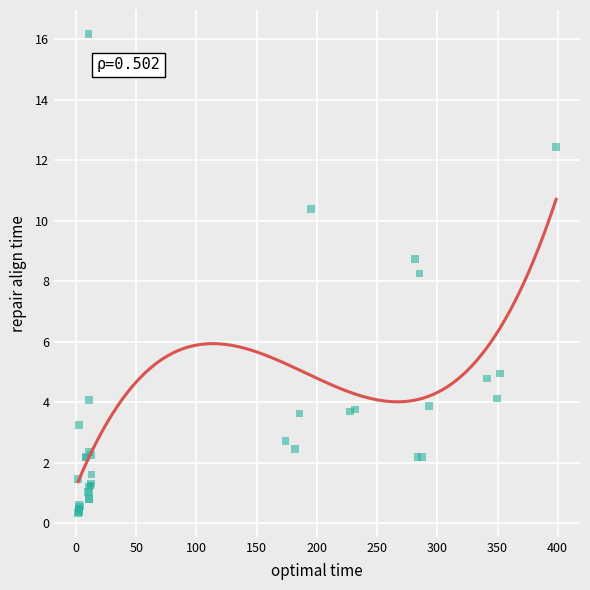

What Y value in the scatter plot is closest to 8?

8.3